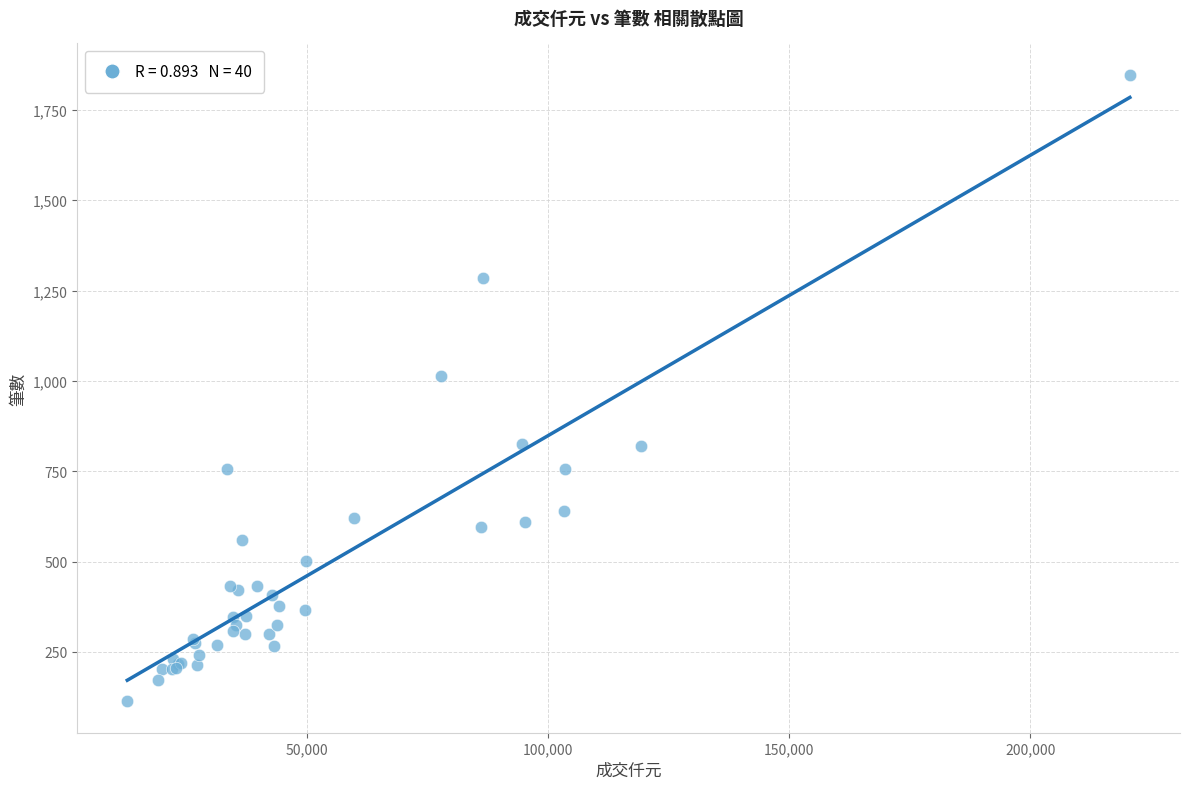

What Y value in the scatter plot is closest to 980?

1014